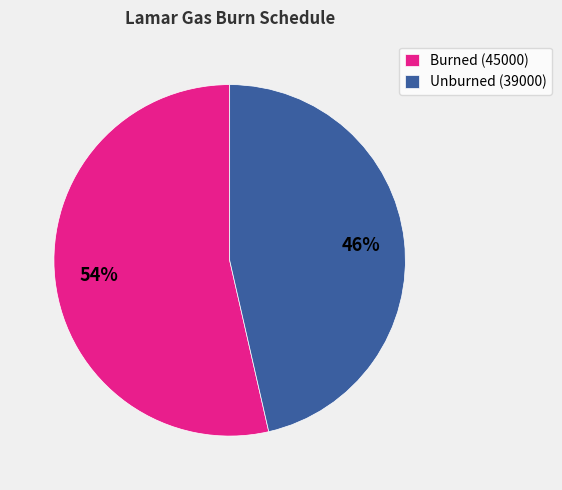

Is there a majority slice in this chart?

Yes